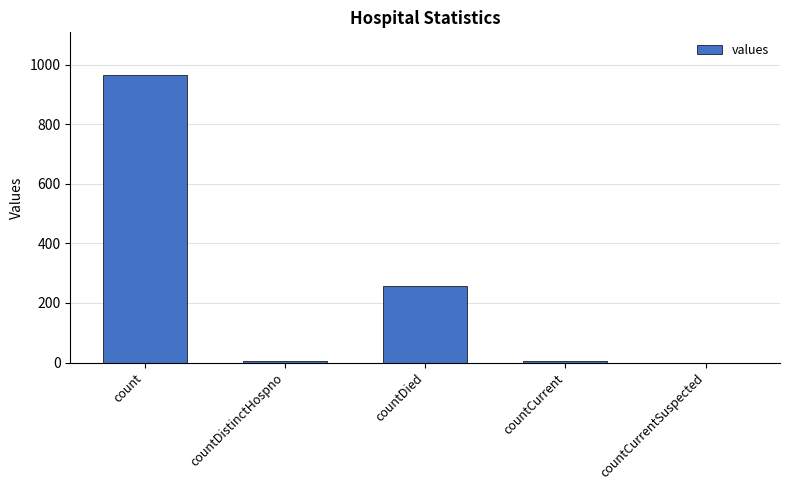

Reading left to right, transcribe all the data shown in this chart.

count=964	countDistinctHospno=6	countDied=256	countCurrent=6	countCurrentSuspected=0